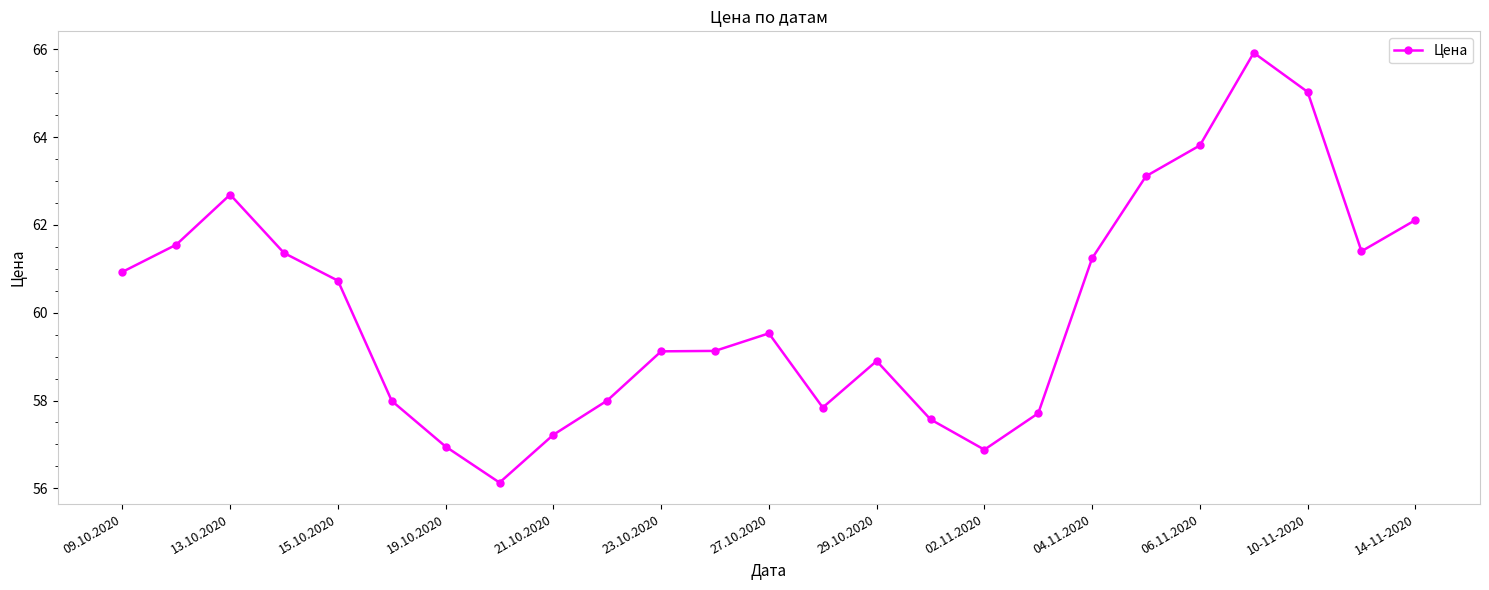

True or false: the data has more than 2 interior local peaks.

True